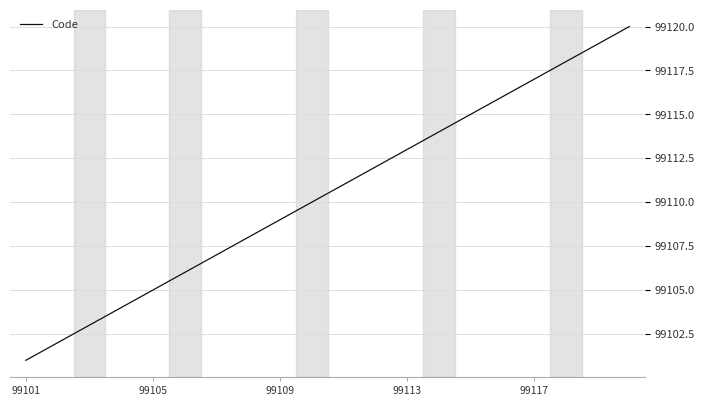

What is the greatest value displayed?

99120